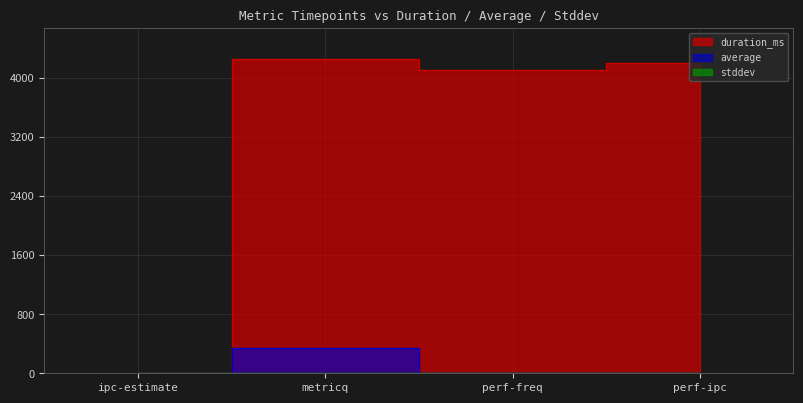

List the series in order of their peak value, lowest first.

stddev, average, duration_ms